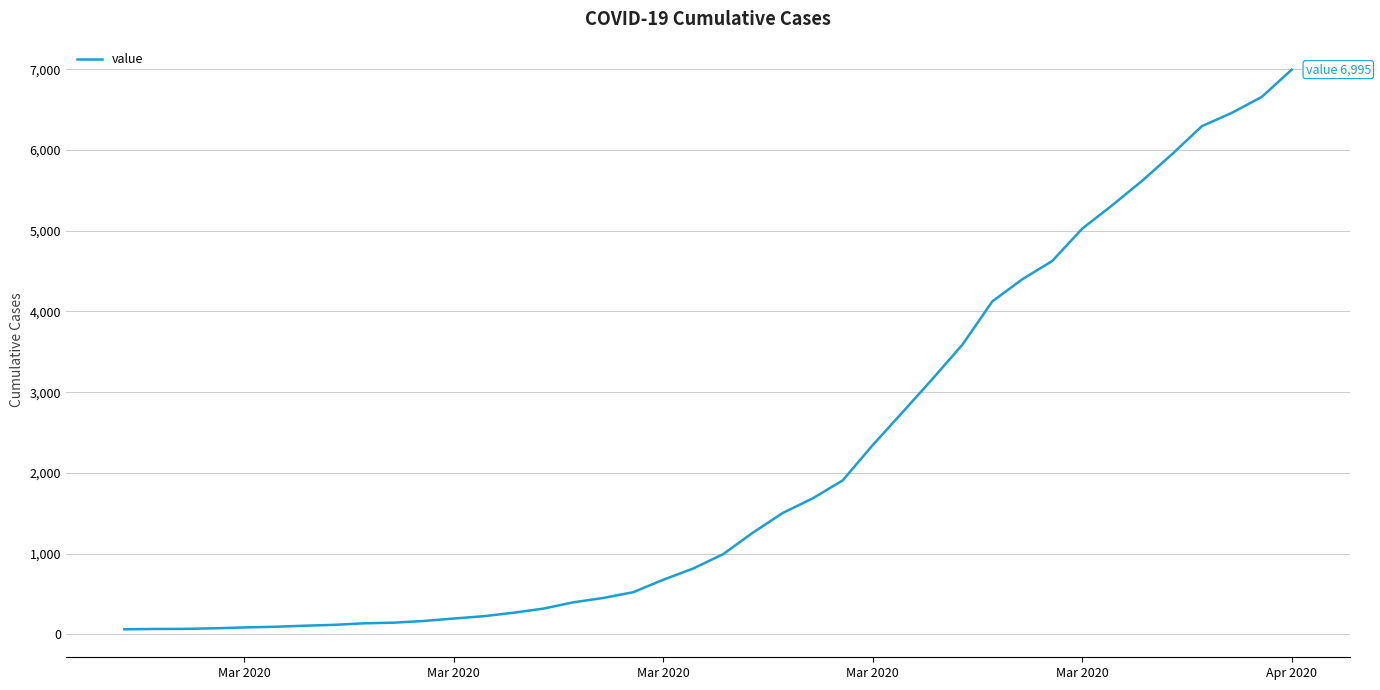

How many lines are shown in the chart?

1